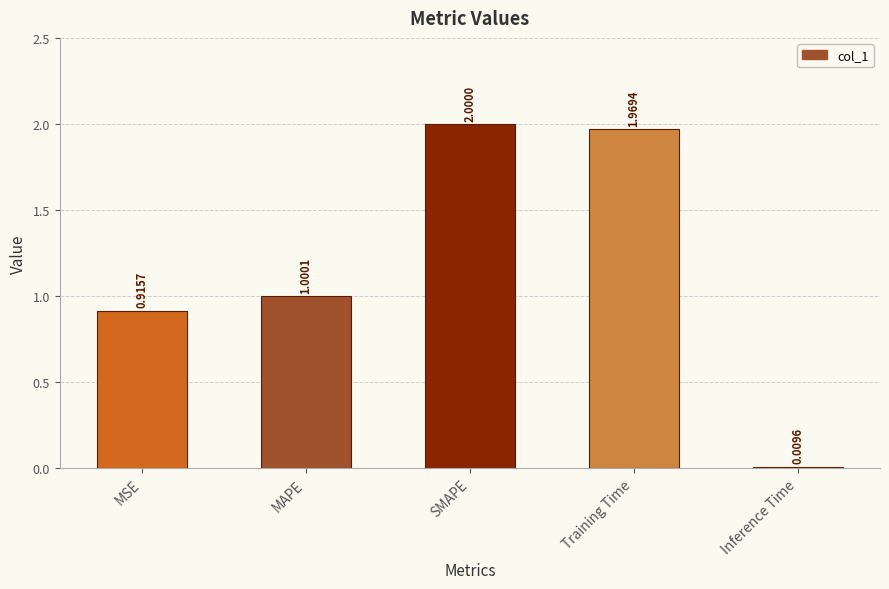

What is the ratio of the value at MAPE to the value at Training Time?

0.5